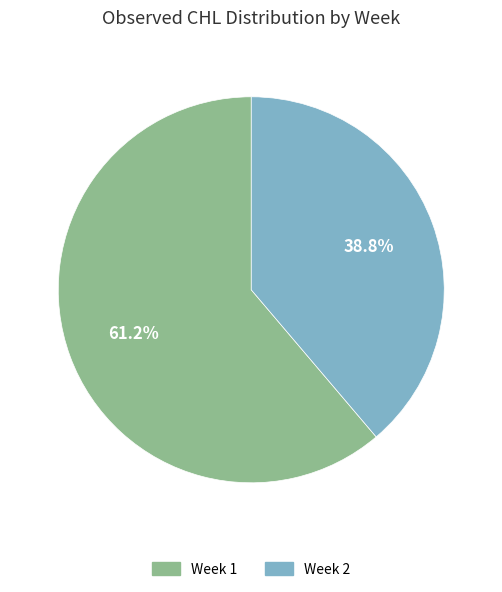

Which category has the smallest portion of the pie?

Week 2